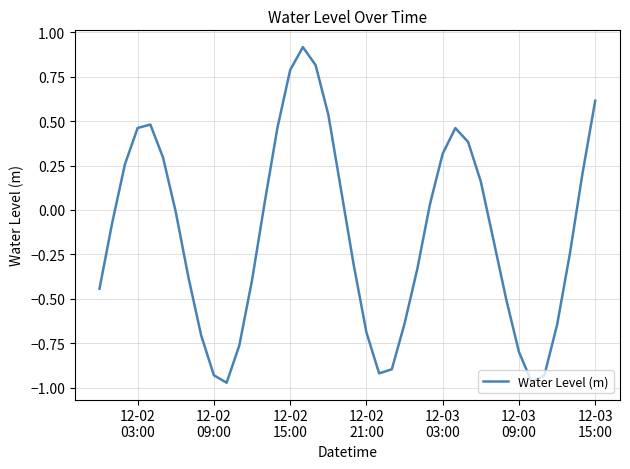

What is the maximum value shown in the chart?

0.9